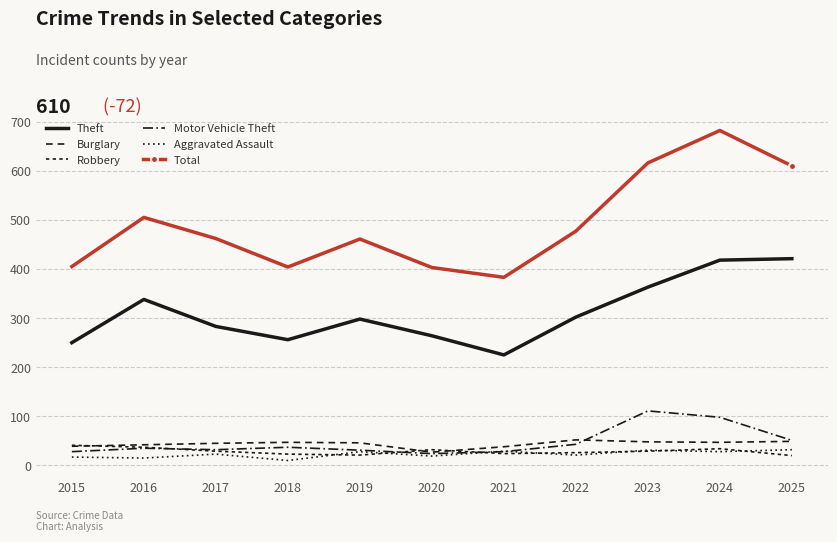

At which label is Motor Vehicle Theft closest to 67?

2025